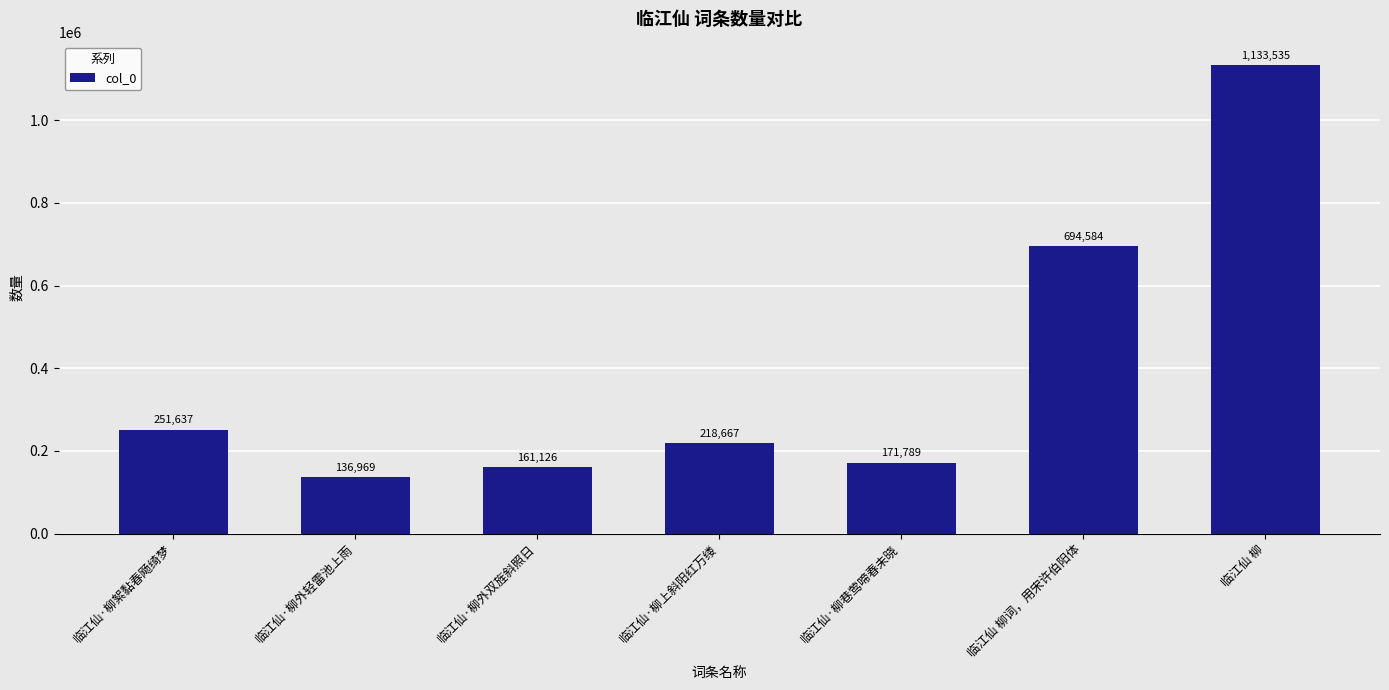

What is the smallest value displayed?

136969